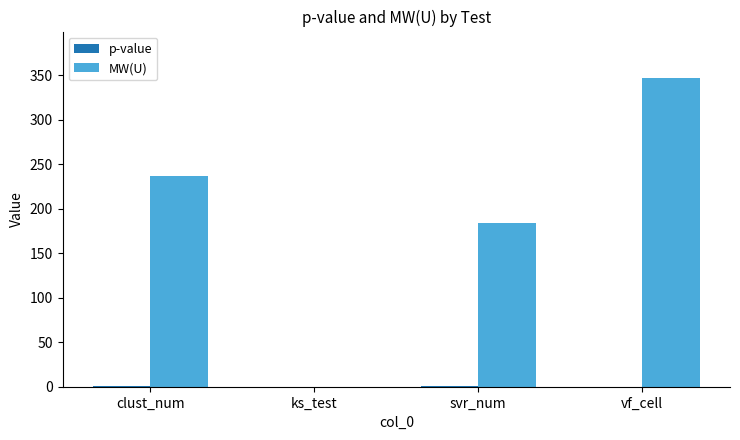

At which label is MW(U) closest to 173?

svr_num